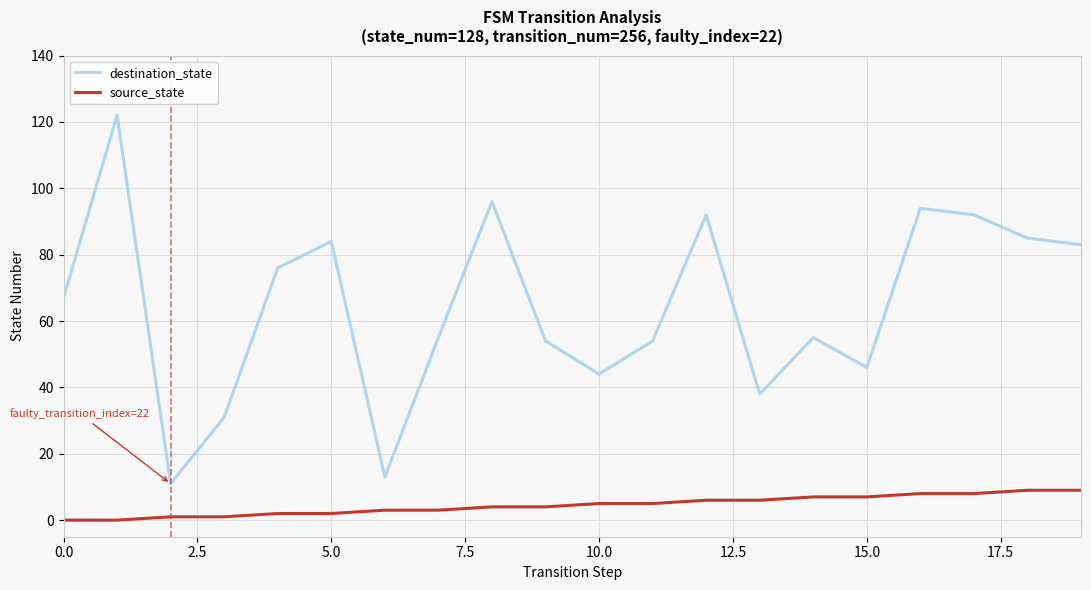

Which series has the widest spread of values?

destination_state